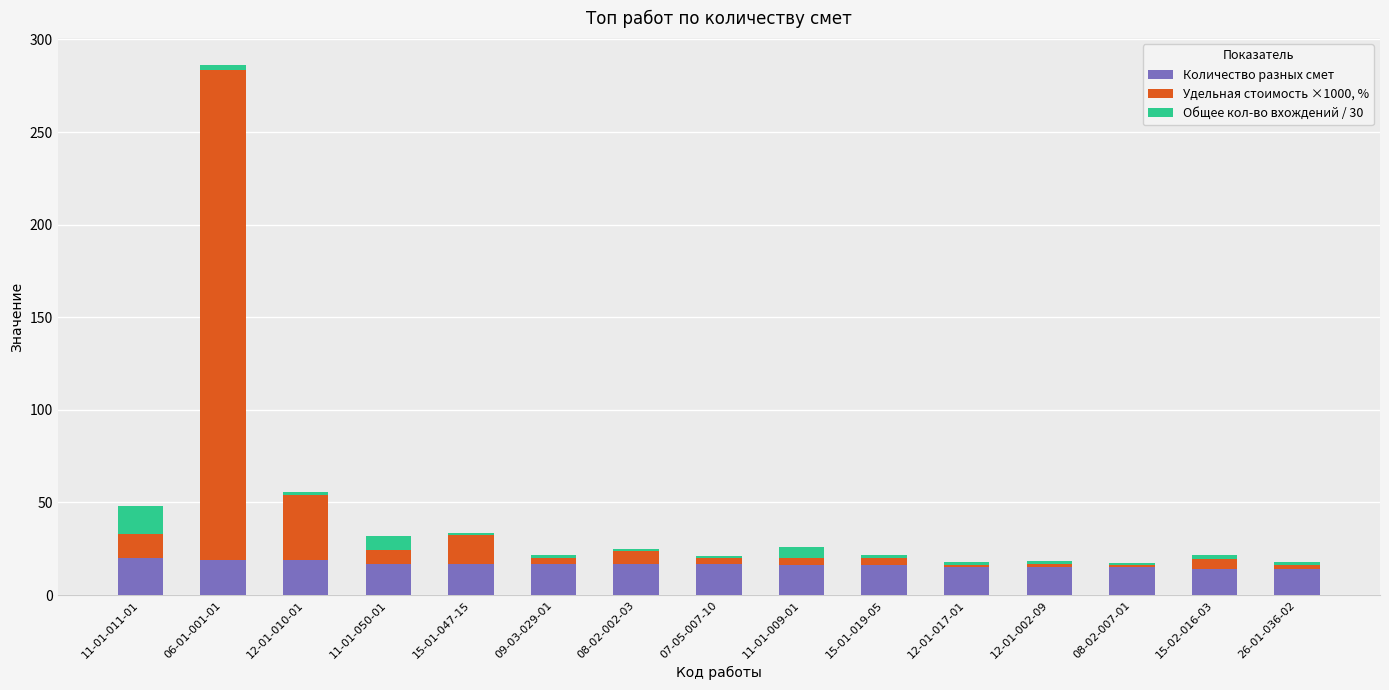

At which category is the sum across all series the highest?

06-01-001-01